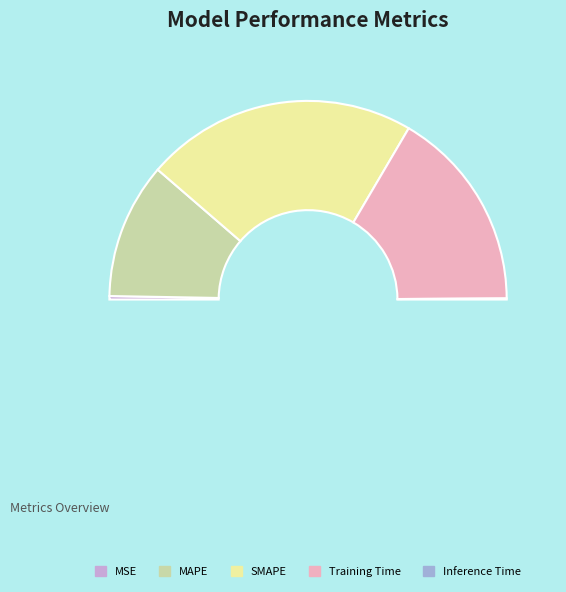

How much of the chart is everything except SMAPE?

55.8%